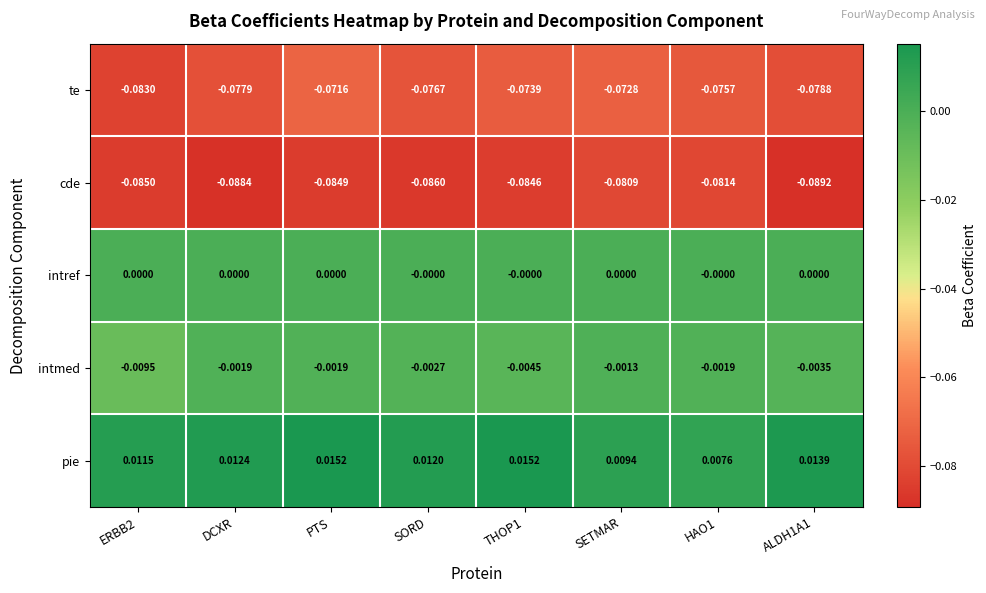

List the series in order of their peak value, highest first.

pie, intref, intmed, te, cde